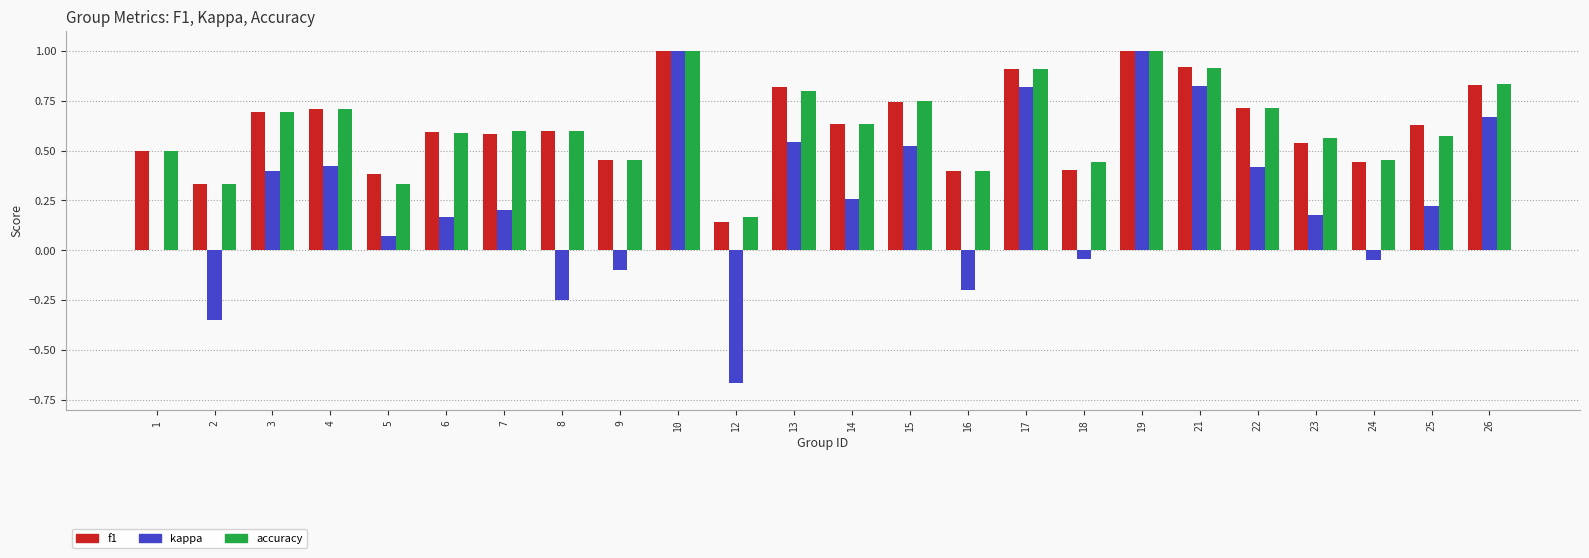

The accuracy series shows 0.2 at 5. True or false?

False